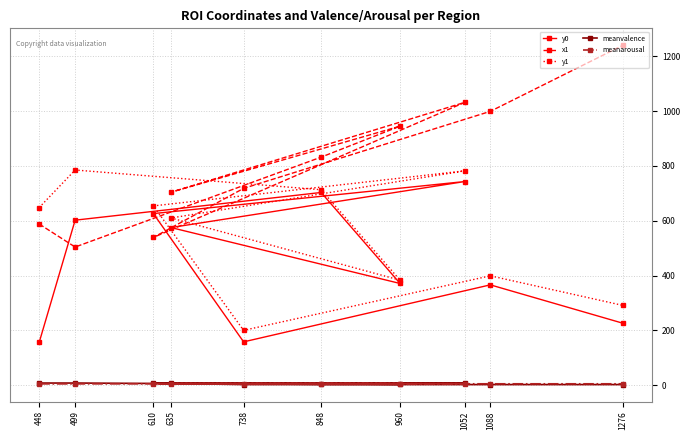

Where is the first local minimum for y1?

960